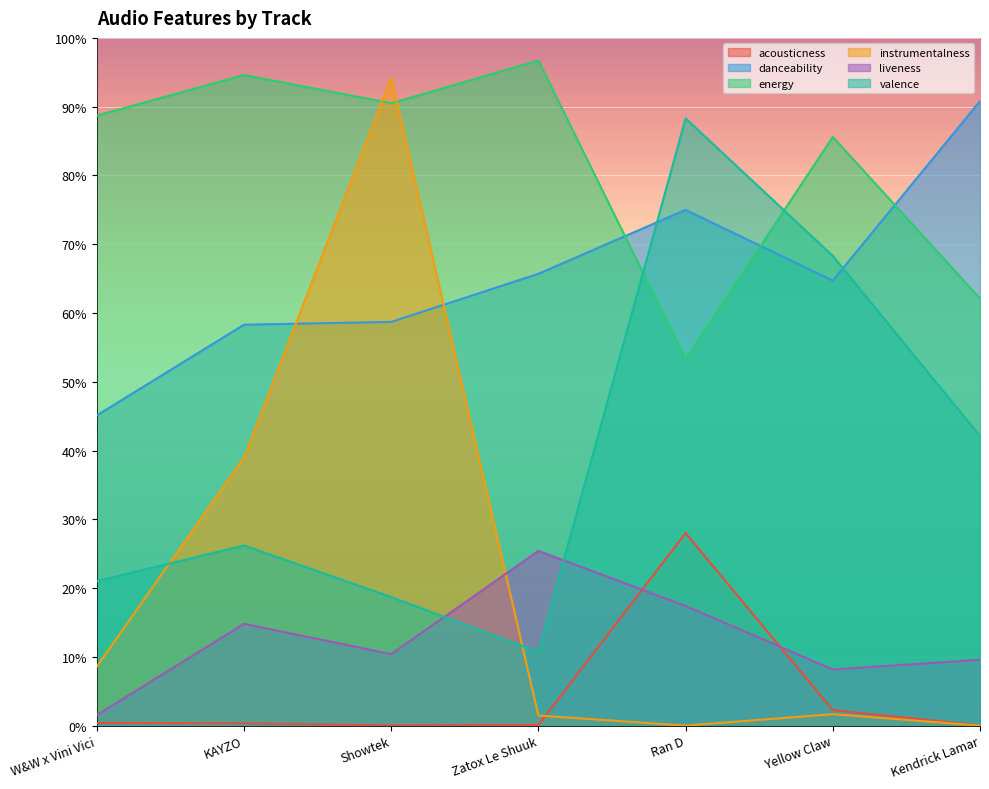

Which series has the largest range (max minus min)?

instrumentalness